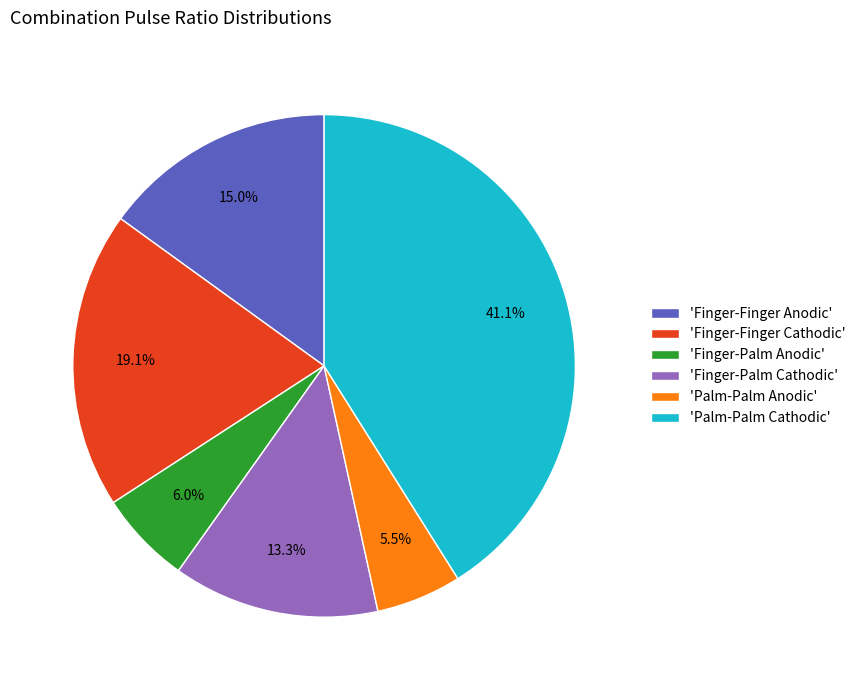

Is the sum of 'Palm-Palm Anodic' and 'Finger-Palm Anodic' greater than half?

No